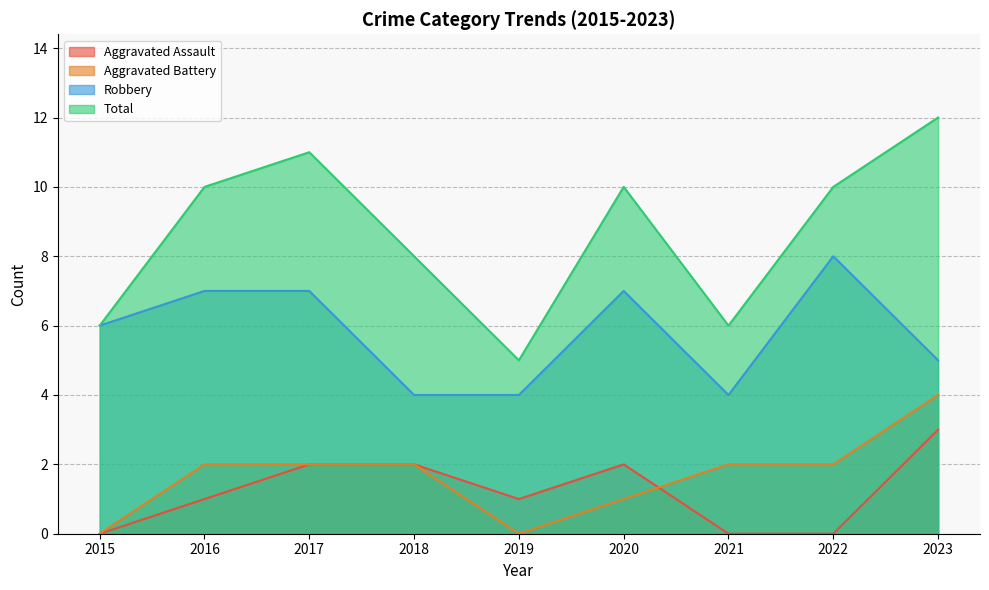

Reading left to right, list all the values displayed in this chart.

Aggravated Assault: 2015=0	2016=1	2017=2	2018=2	2019=1	2020=2	2021=0	2022=0	2023=3
Aggravated Battery: 2015=0	2016=2	2017=2	2018=2	2019=0	2020=1	2021=2	2022=2	2023=4
Robbery: 2015=6	2016=7	2017=7	2018=4	2019=4	2020=7	2021=4	2022=8	2023=5
Total: 2015=6	2016=10	2017=11	2018=8	2019=5	2020=10	2021=6	2022=10	2023=12